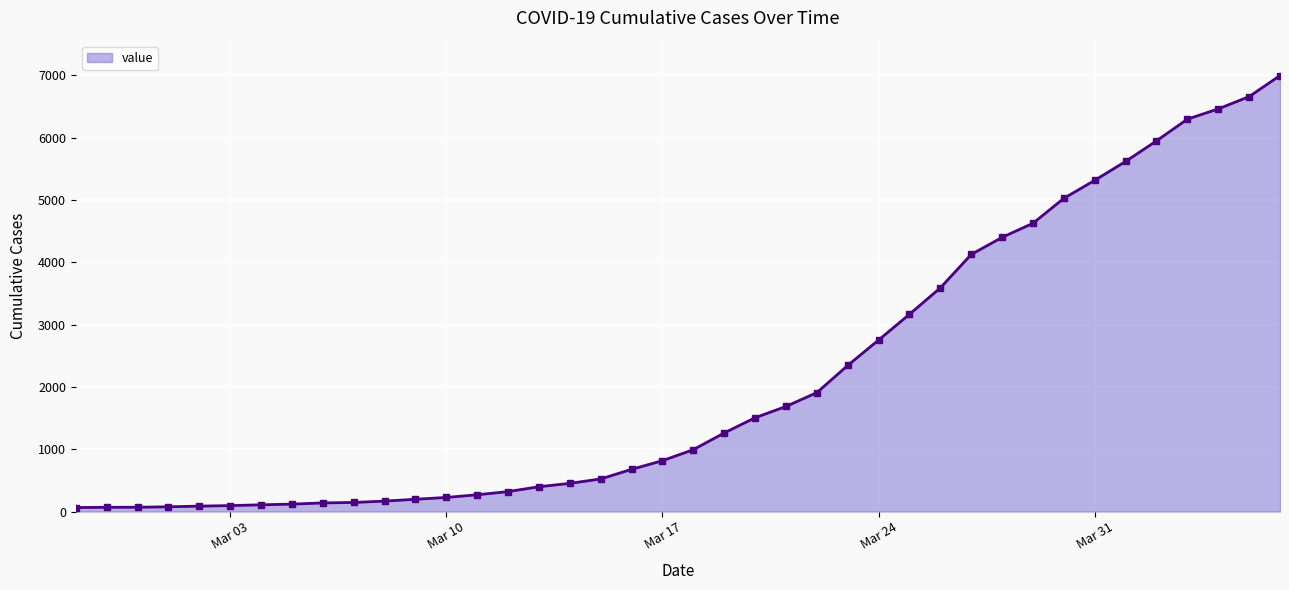

What is the maximum value shown in the chart?

6995